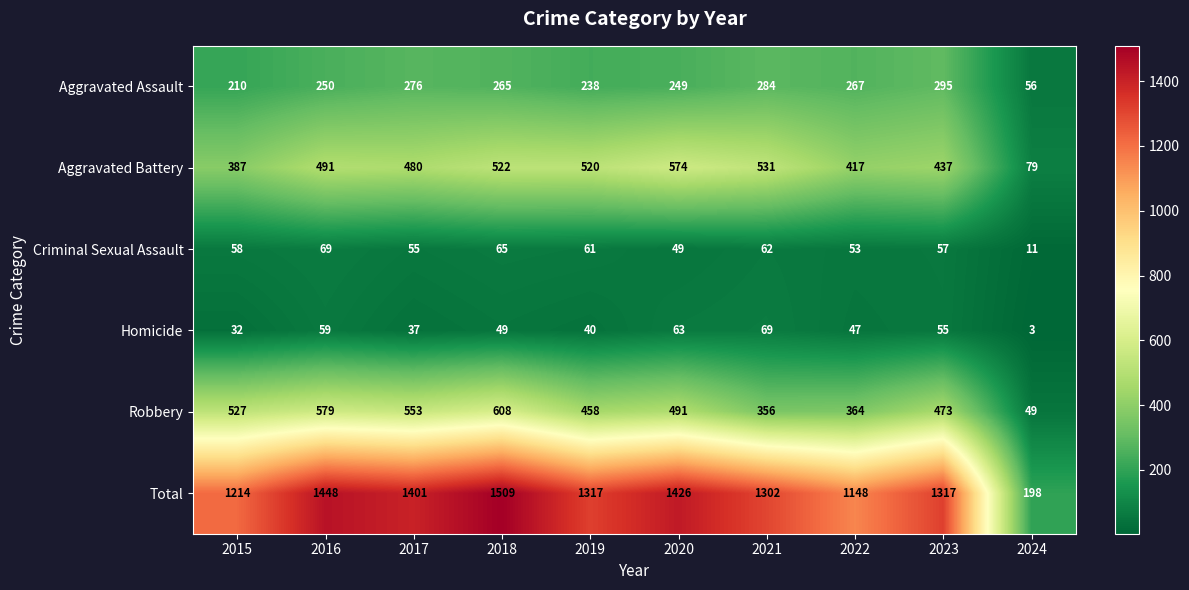

How many categories are shown in the chart?

10